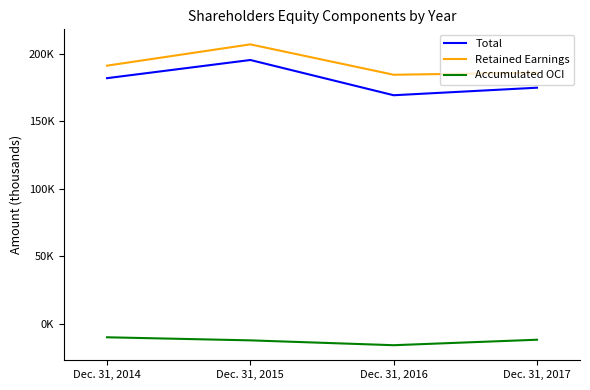

In Retained Earnings, how many points are lower than both neighbors (excluding endpoints)?

1